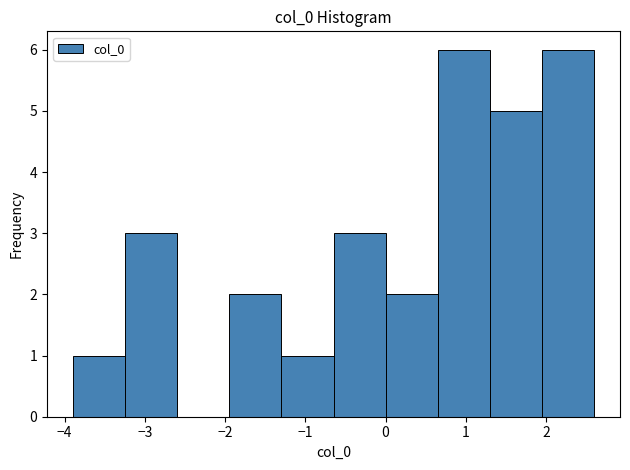

How tall is the bar that spans -1.9 to -1.3 on the x-axis? Neither the bar edges nor the heights are printed on the chart, so give them approximately, as read against the axes.

2